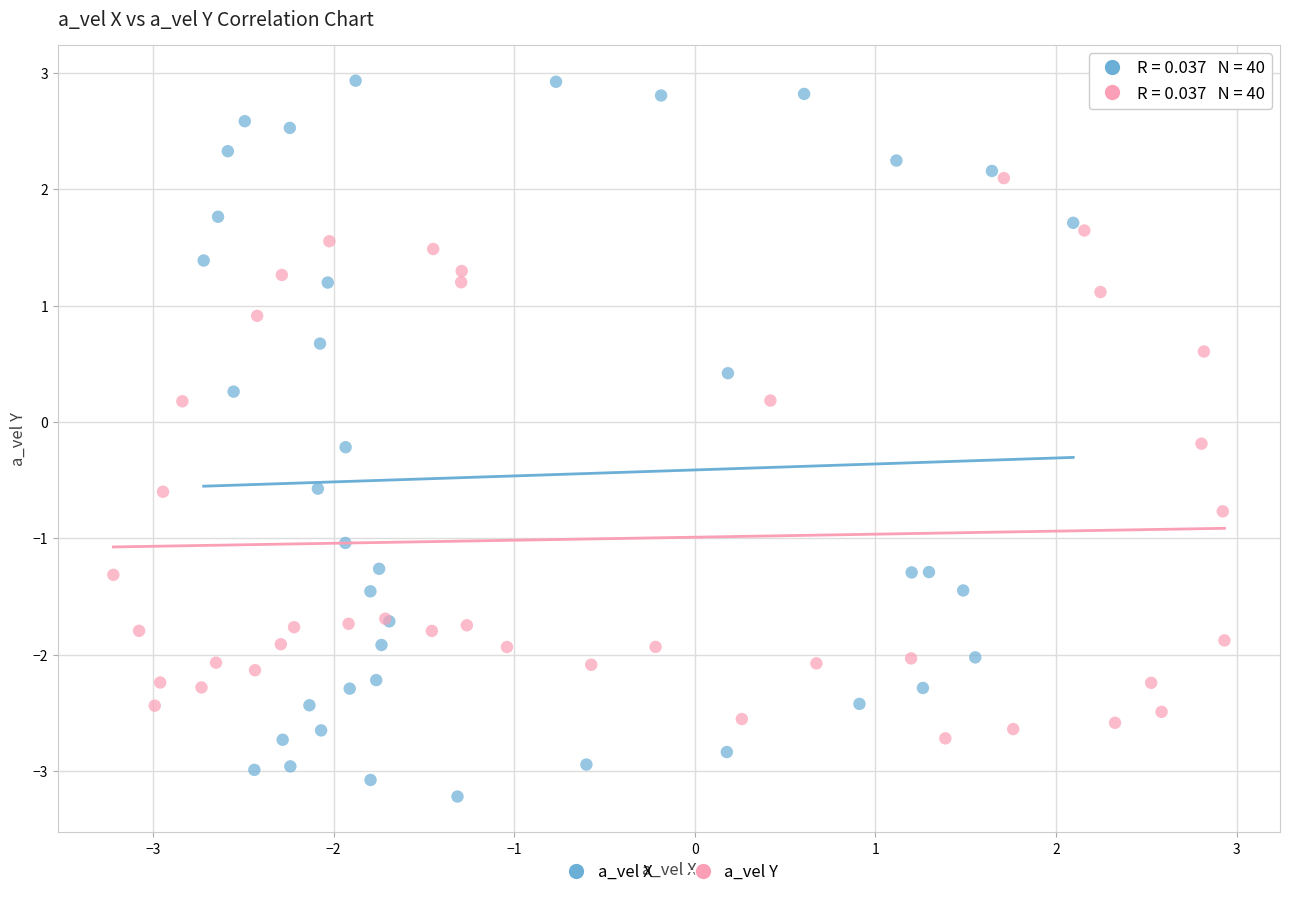

Which series reaches the minimum Y coordinate?

a_vel X